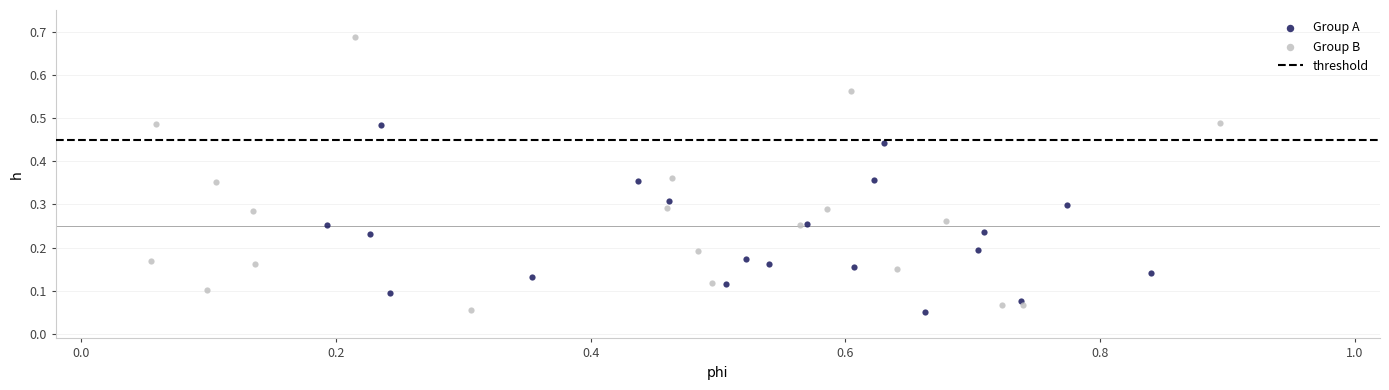

Which series reaches the maximum Y coordinate?

Group B